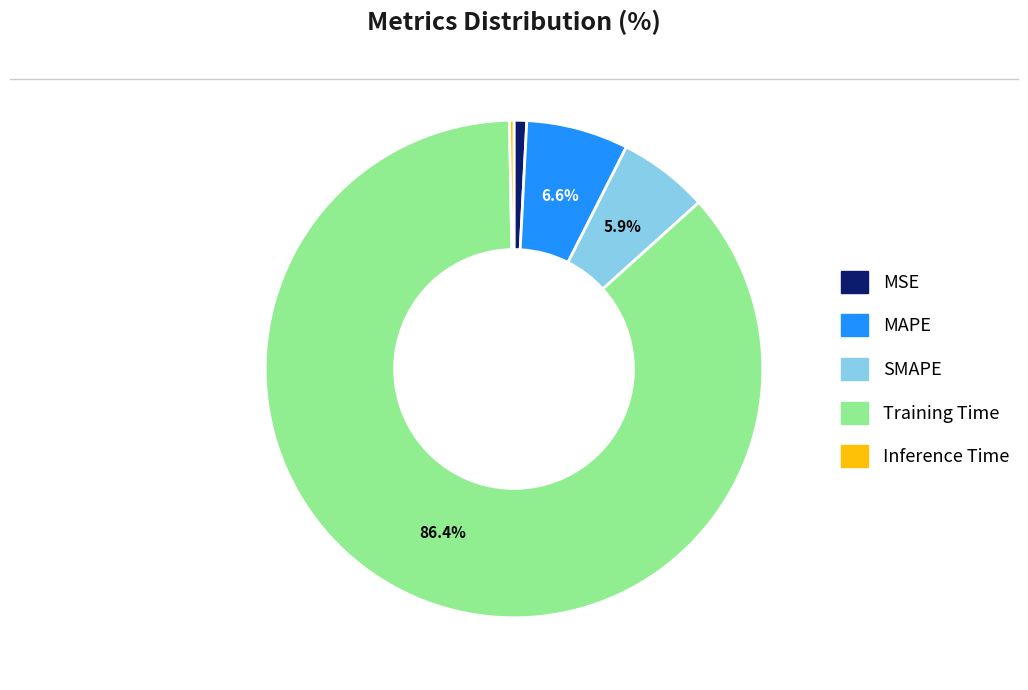

Do MSE and MAPE together represent more than half of the pie?

No